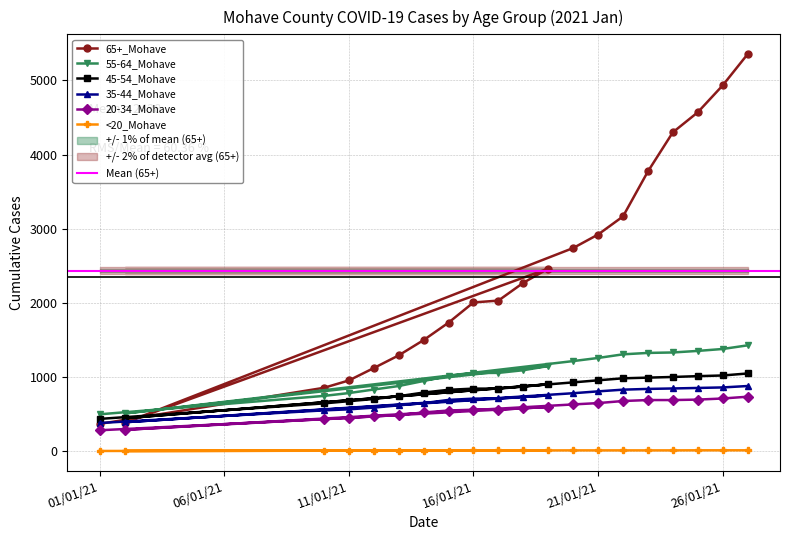

The 20-34_Mohave series shows 582 at 1/18/2021. True or false?

True